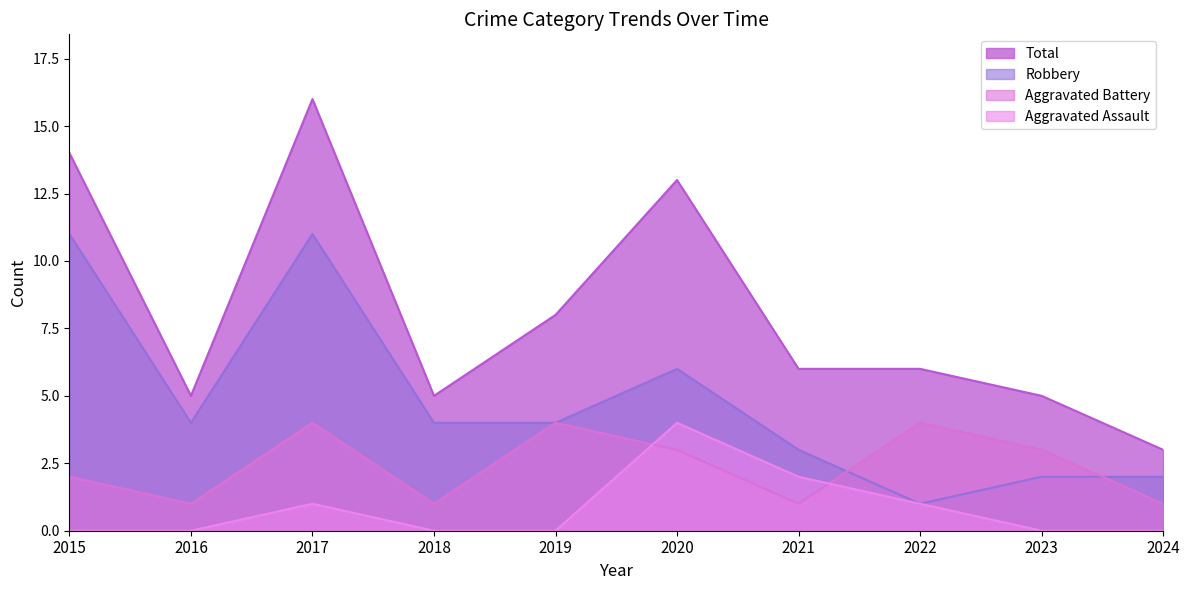

Reading left to right, what are all the values shown in this chart?

Aggravated Assault: 2015=0	2016=0	2017=1	2018=0	2019=0	2020=4	2021=2	2022=1	2023=0	2024=0
Aggravated Battery: 2015=2	2016=1	2017=4	2018=1	2019=4	2020=3	2021=1	2022=4	2023=3	2024=1
Robbery: 2015=11	2016=4	2017=11	2018=4	2019=4	2020=6	2021=3	2022=1	2023=2	2024=2
Total: 2015=14	2016=5	2017=16	2018=5	2019=8	2020=13	2021=6	2022=6	2023=5	2024=3